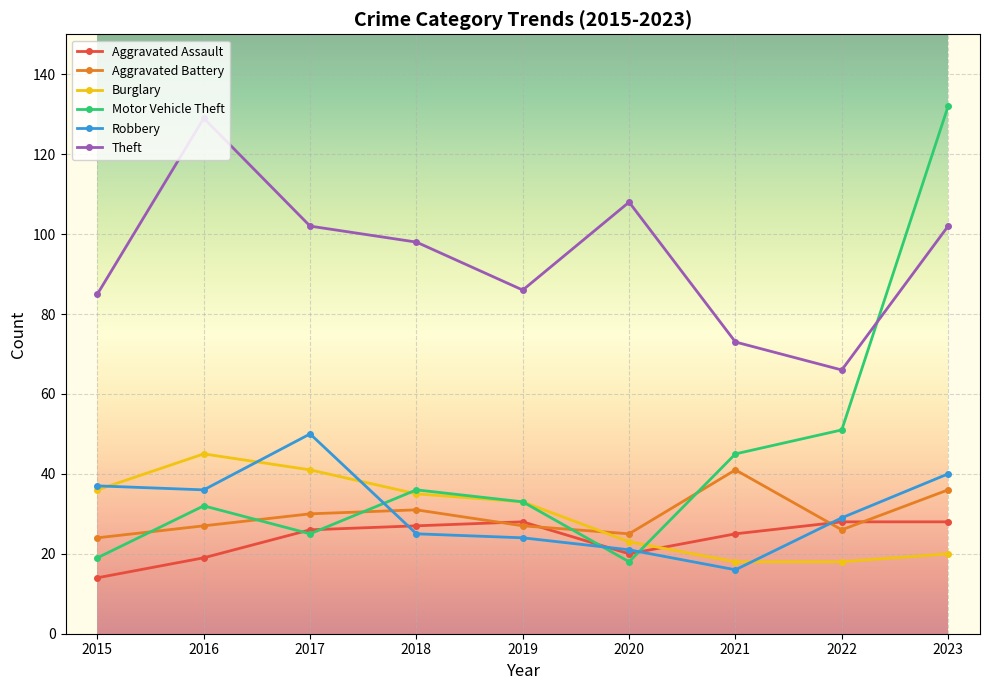

How many intersections are there between Motor Vehicle Theft and Theft?

1